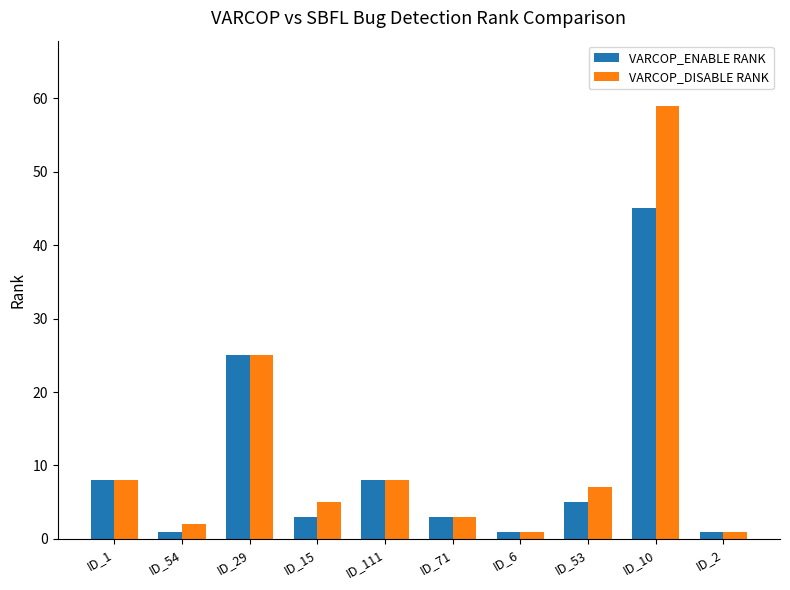

Rank the series by their maximum value, from highest to lowest.

VARCOP_DISABLE RANK, VARCOP_ENABLE RANK